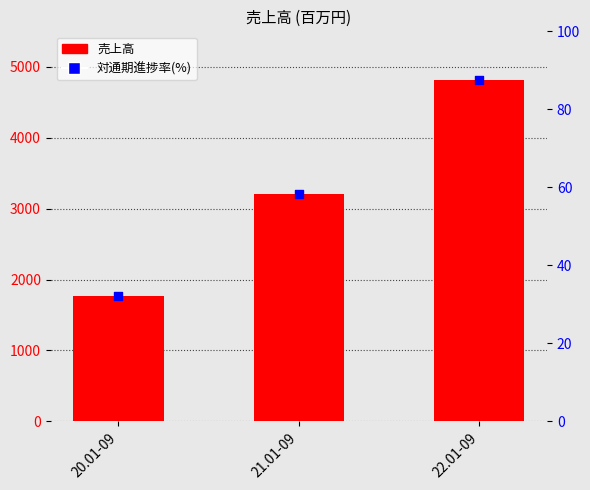

What are all the series names shown in the legend?

売上高, 対通期進捗率(%)